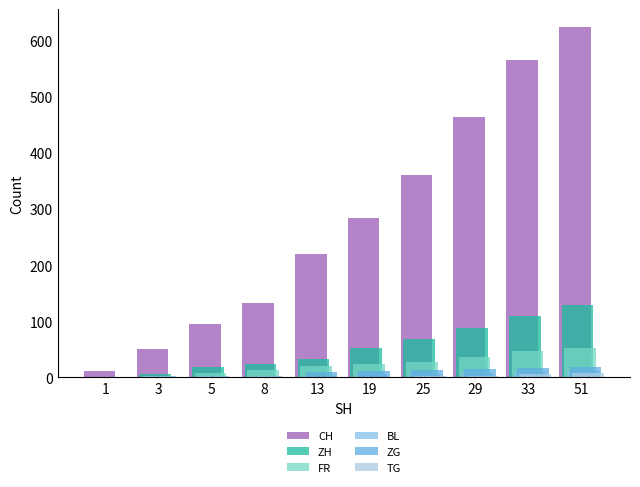

Is it true that FR equals 27 at 25?

True